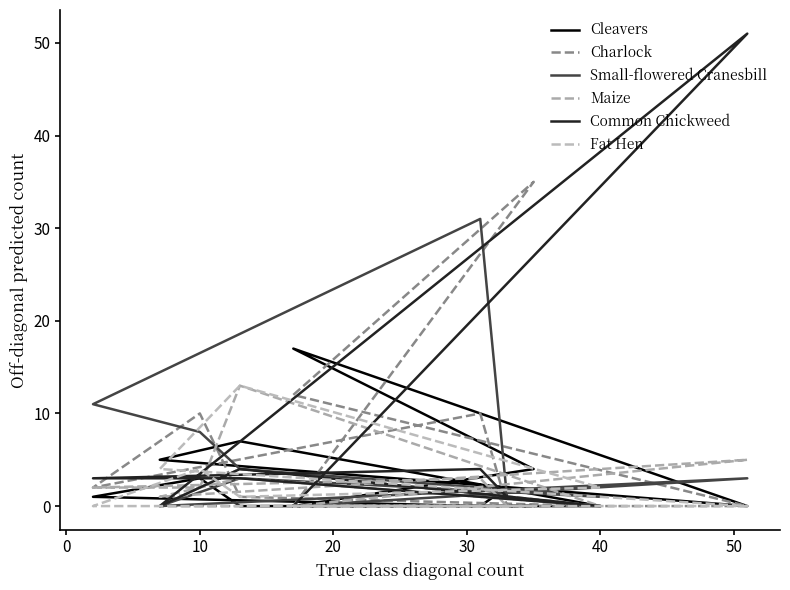

What is the greatest value displayed?

51